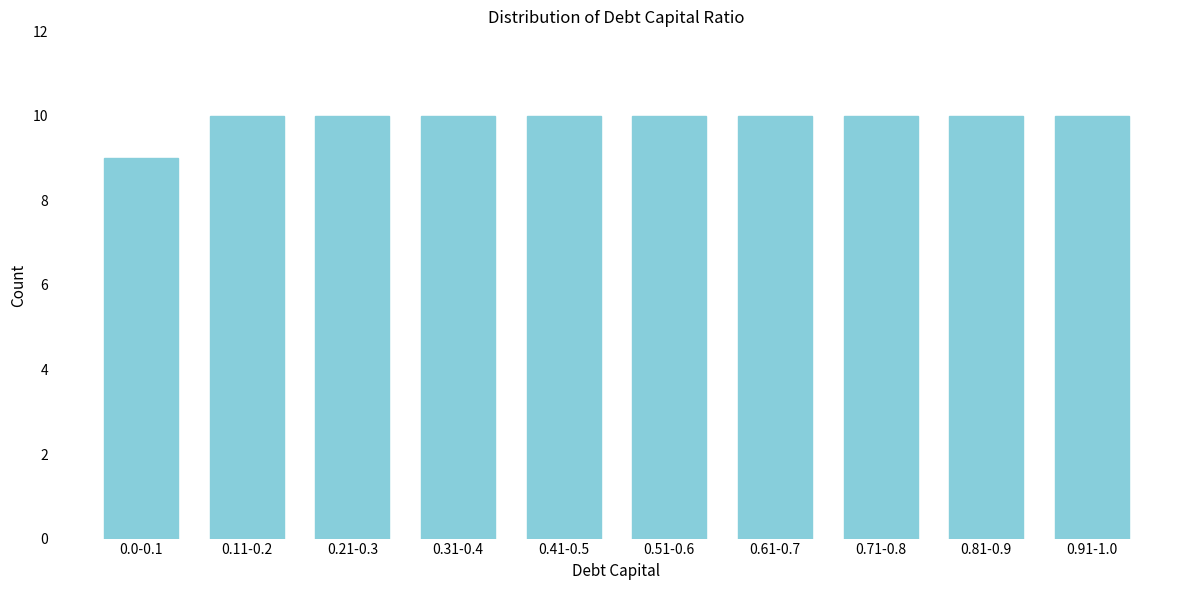

Reading left to right, transcribe all the data shown in this chart.

0.0-0.1=9	0.11-0.2=10	0.21-0.3=10	0.31-0.4=10	0.41-0.5=10	0.51-0.6=10	0.61-0.7=10	0.71-0.8=10	0.81-0.9=10	0.91-1.0=10